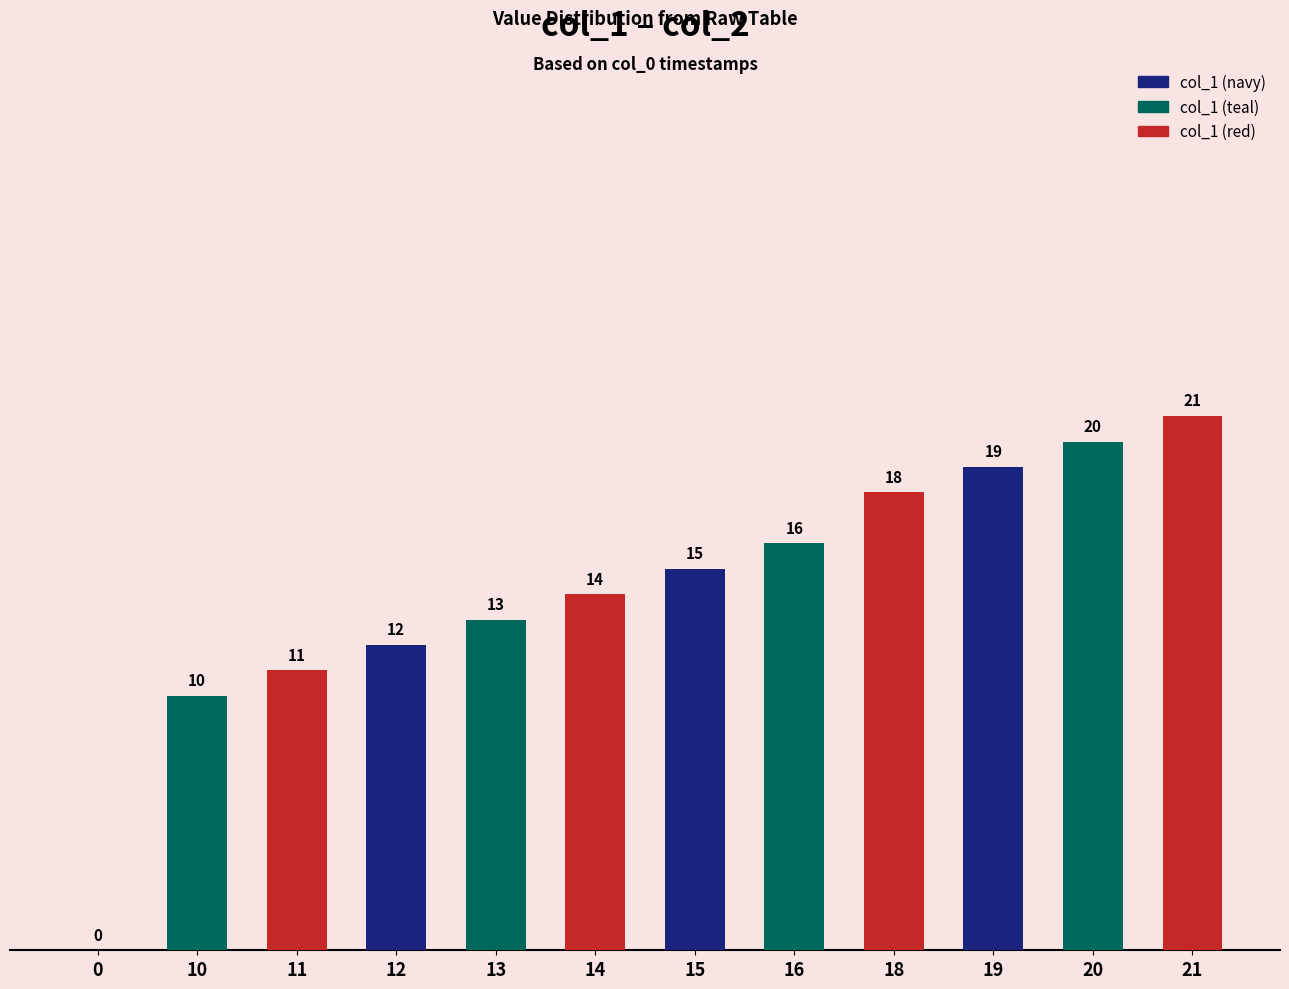

What is the difference between the values at 0 and 13?

13